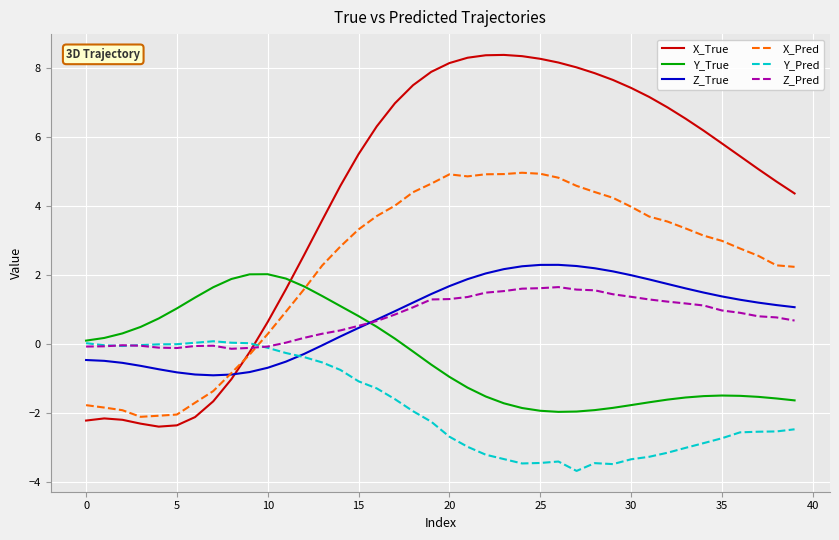

Which series has the largest range (max minus min)?

X_True